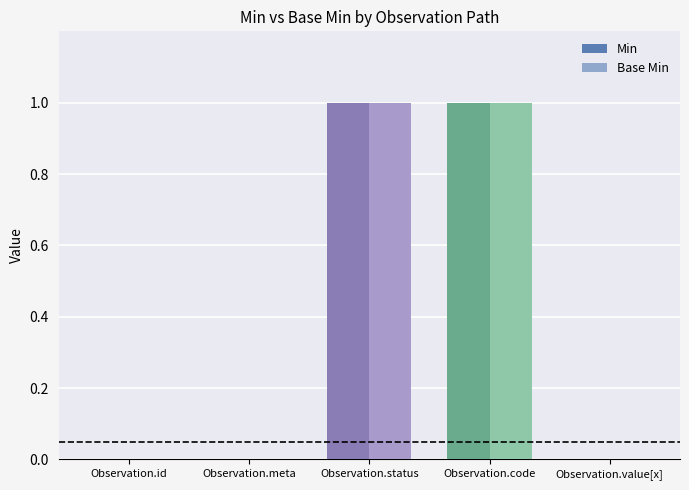

The value of Base Min at Observation.value[x] is 0. True or false?

True